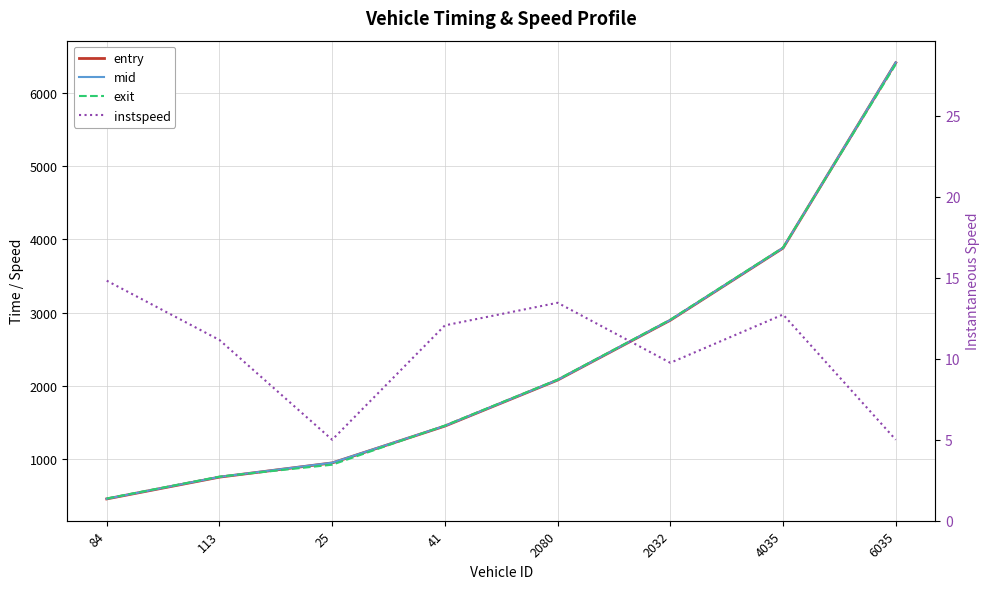

How many values in the entry series are below 2081?

4